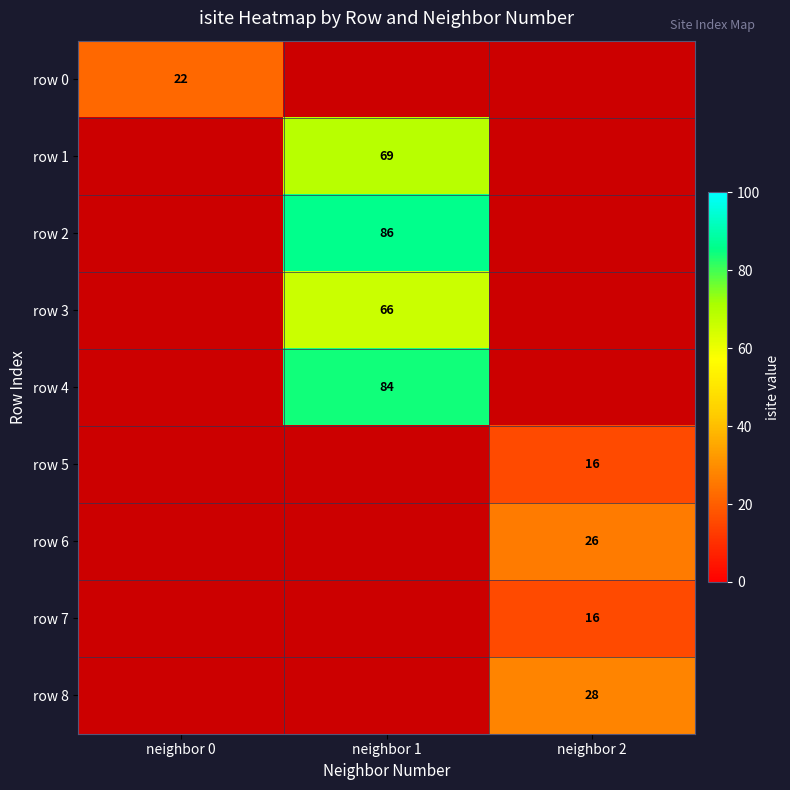

Which category has the highest value across all series?

neighbor 1